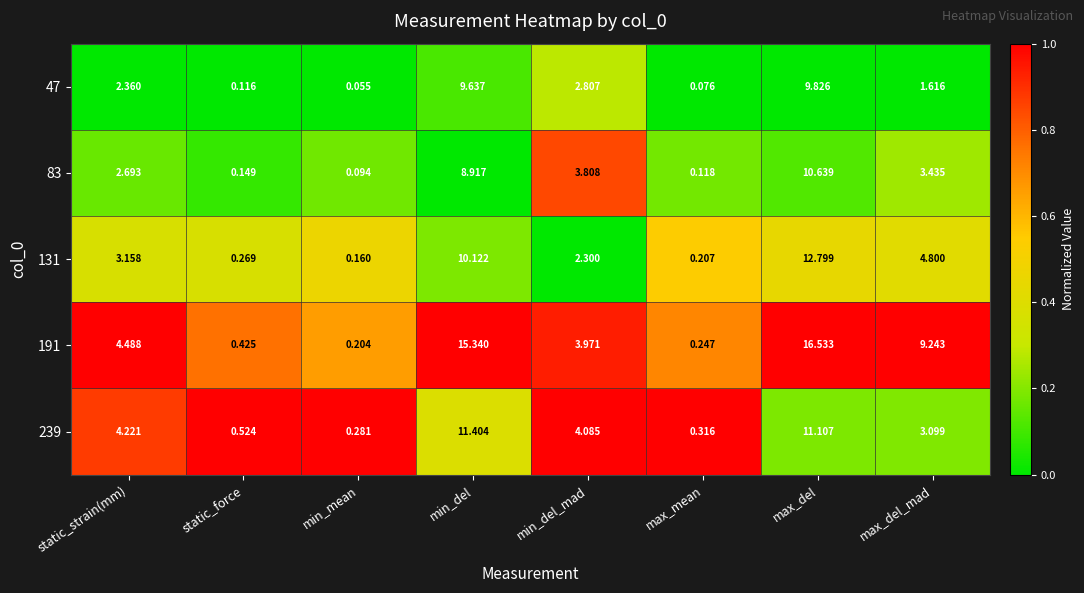

At which category is the sum across all series the highest?

max_del